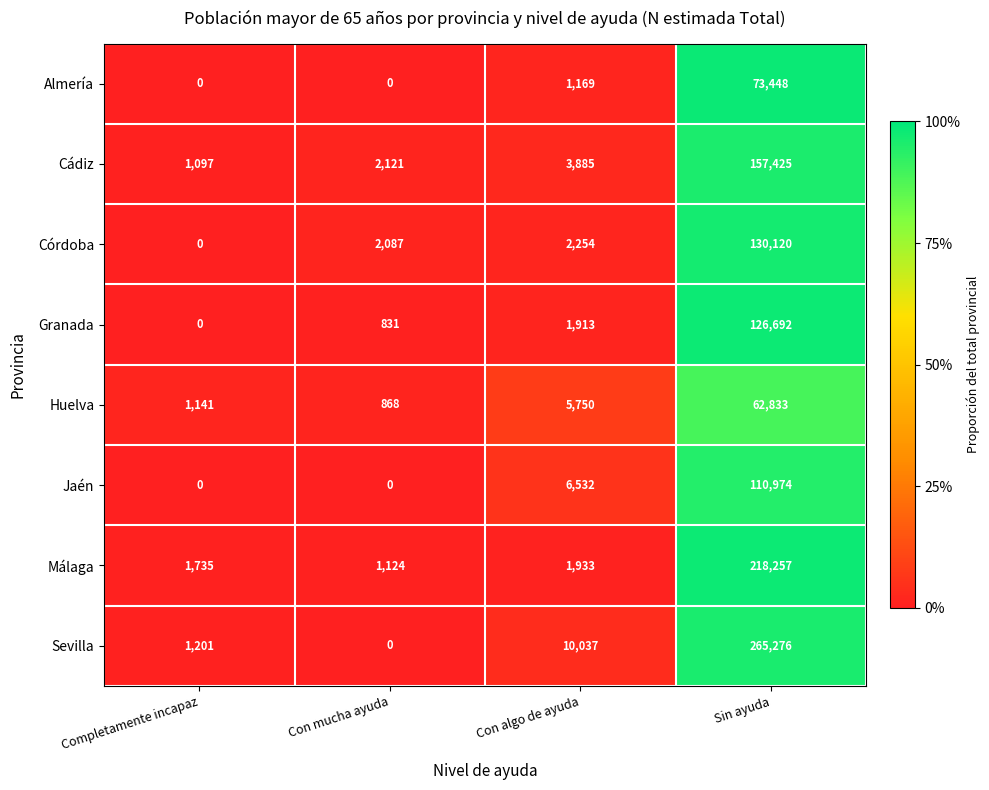

List the labels in order of Córdoba value, largest first.

Sin ayuda, Con algo de ayuda, Con mucha ayuda, Completamente incapaz